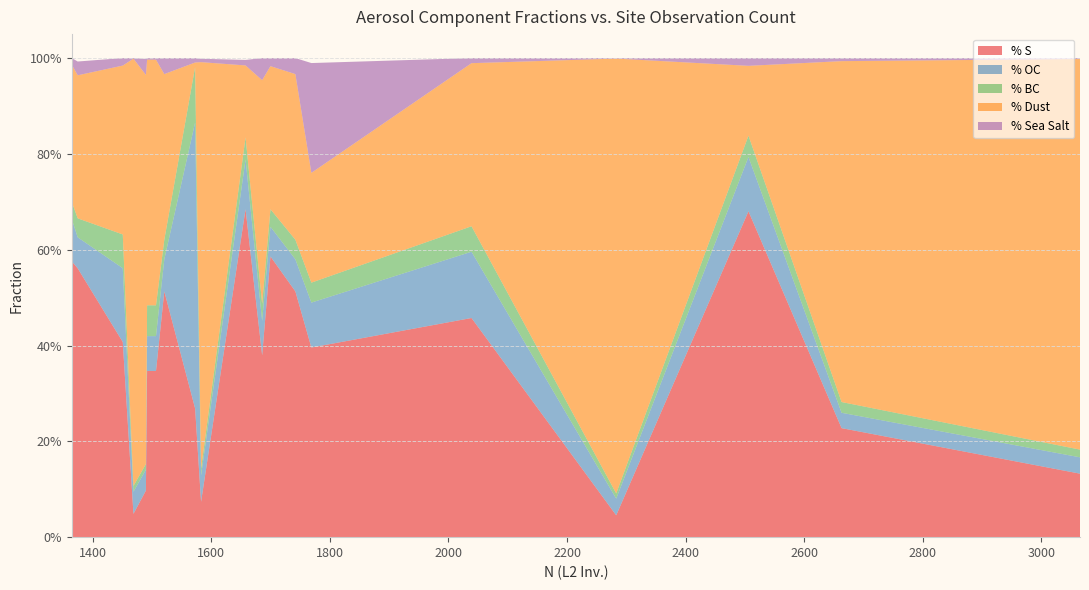

Reading left to right, what are all the values shown in this chart?

% S: 3065=0.1	2663=0.2	2506=0.7	2283=0.0	2039=0.5	1769=0.4	1742=0.5	1700=0.6	1686=0.4	1658=0.7	1583=0.1	1573=0.3	1507=0.3	1492=0.3	1521=0.5	1451=0.4	1490=0.1	1469=0.0	1375=0.6	1365=0.6
% OC: 3065=0.0	2663=0.0	2506=0.1	2283=0.0	2039=0.1	1769=0.1	1742=0.1	1700=0.1	1686=0.1	1658=0.1	1583=0.1	1573=0.6	1507=0.1	1492=0.1	1521=0.1	1451=0.2	1490=0.0	1469=0.0	1375=0.1	1365=0.1
% BC: 3065=0.0	2663=0.0	2506=0.0	2283=0.0	2039=0.1	1769=0.0	1742=0.0	1700=0.0	1686=0.0	1658=0.0	1583=0.0	1573=0.1	1507=0.1	1492=0.1	1521=0.0	1451=0.1	1490=0.0	1469=0.0	1375=0.0	1365=0.0
% Dust: 3065=0.8	2663=0.7	2506=0.1	2283=0.9	2039=0.3	1769=0.2	1742=0.3	1700=0.3	1686=0.5	1658=0.1	1583=0.8	1573=0.0	1507=0.5	1492=0.5	1521=0.3	1451=0.4	1490=0.8	1469=0.9	1375=0.3	1365=0.3
% Sea Salt: 3065=0.0	2663=0.0	2506=0.0	2283=0.0	2039=0.0	1769=0.2	1742=0.0	1700=0.0	1686=0.0	1658=0.0	1583=0.0	1573=0.0	1507=0.0	1492=0.0	1521=0.0	1451=0.0	1490=0.0	1469=0.0	1375=0.0	1365=0.0